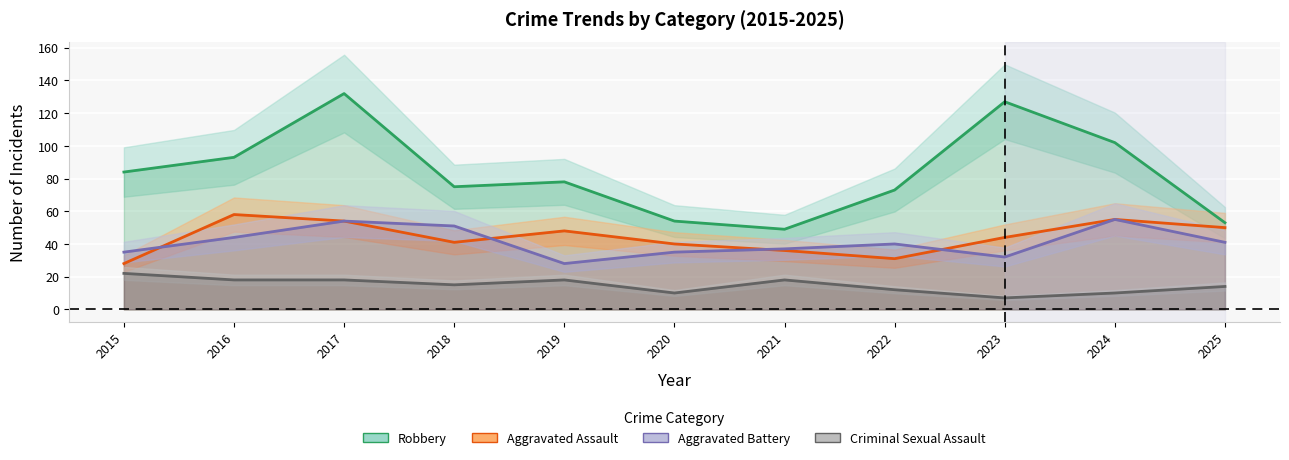

What is the maximum value shown in the chart?

132